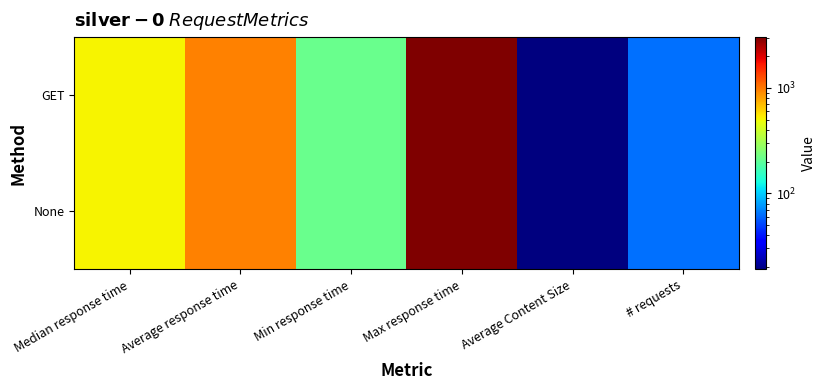

Which series has the largest total across all categories?

GET